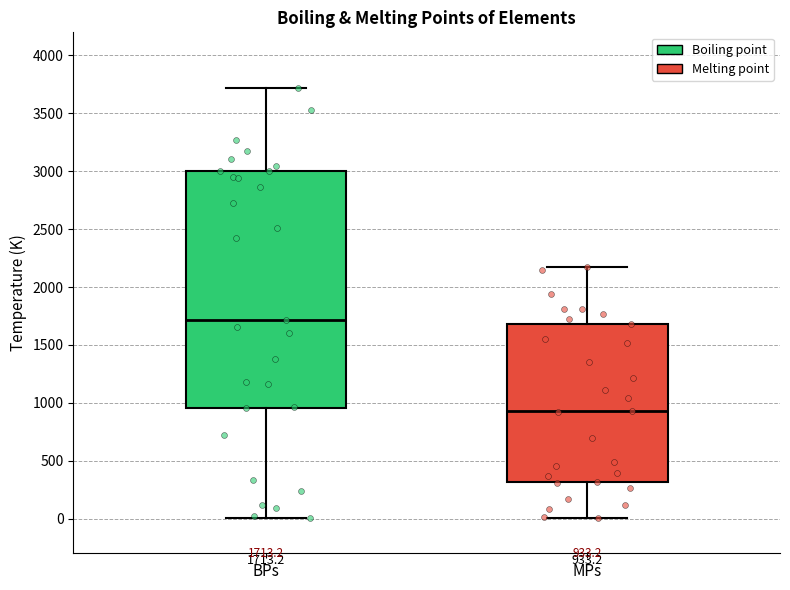

Which box has the lowest median line?

MPs